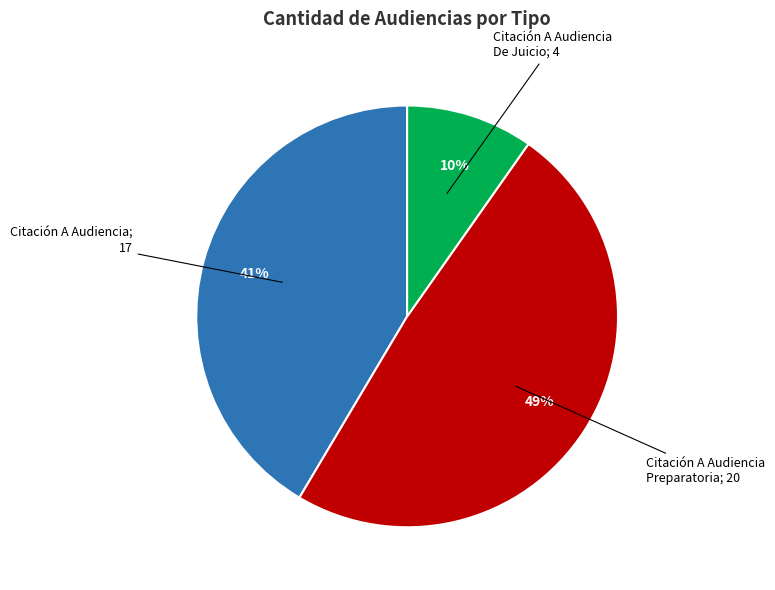

To the nearest percent, what is the average slice percentage?

33%